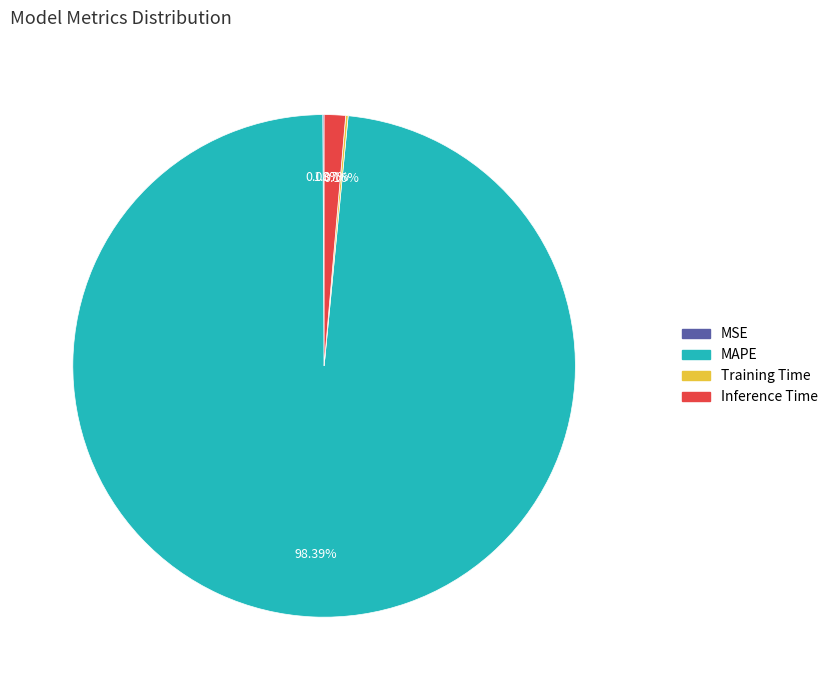

Which slice represents more than half of the pie?

MAPE